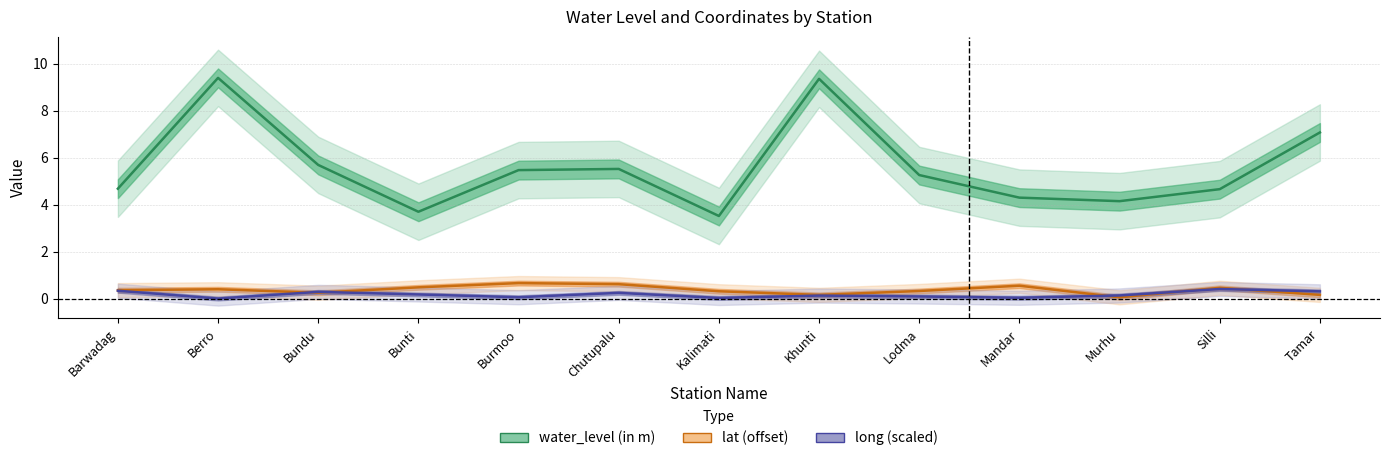

Rank the series by their maximum value, from highest to lowest.

water_level (in m), lat (offset), long (scaled)